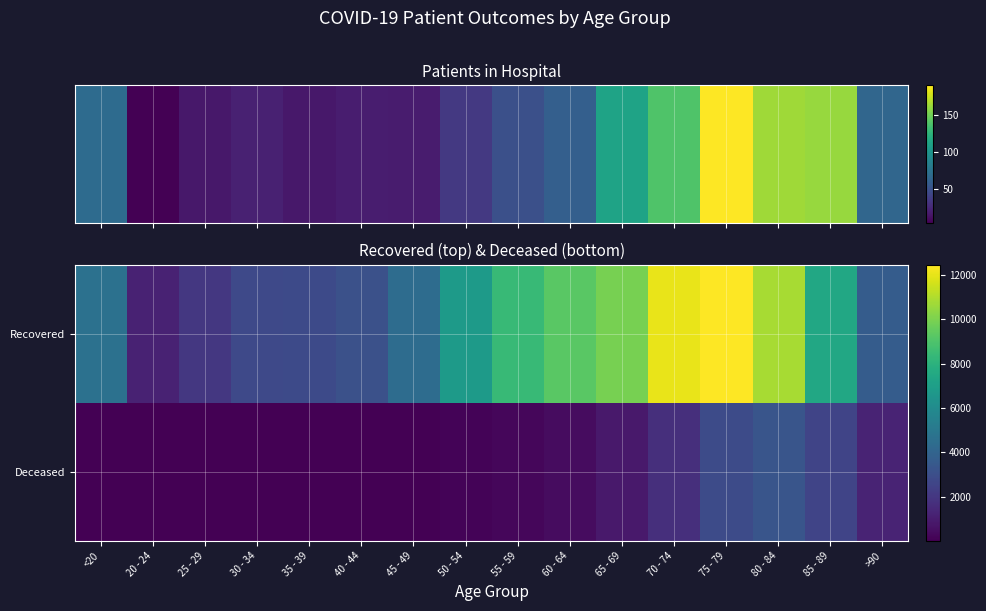

At how many categories does at least one series exceed 7259?

7